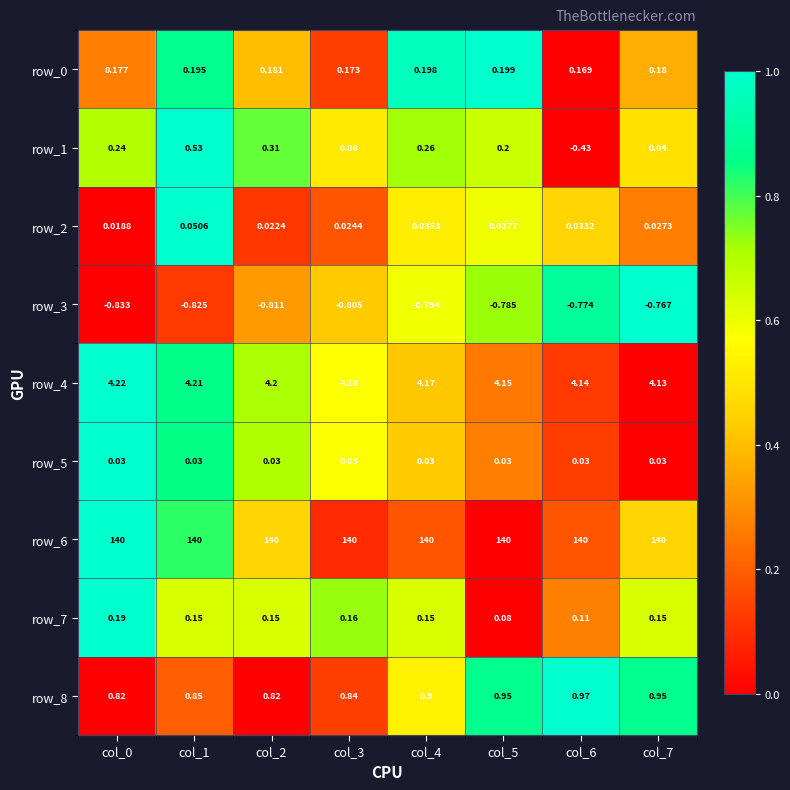

The row_4 series shows 0.2 at col_6. True or false?

False